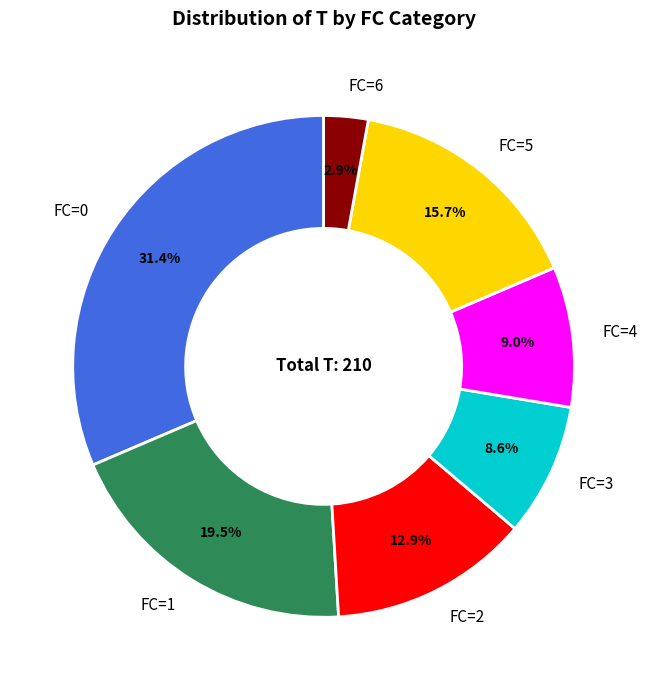

What percentage do FC=1 and FC=2 together represent?

32.4%